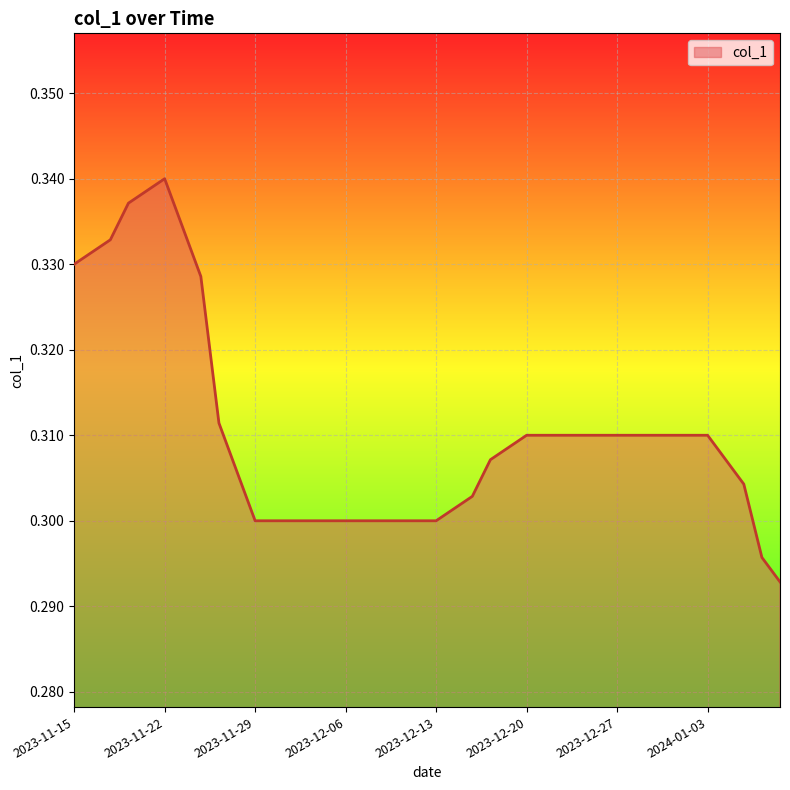

Where is the first local maximum?

2023-11-22